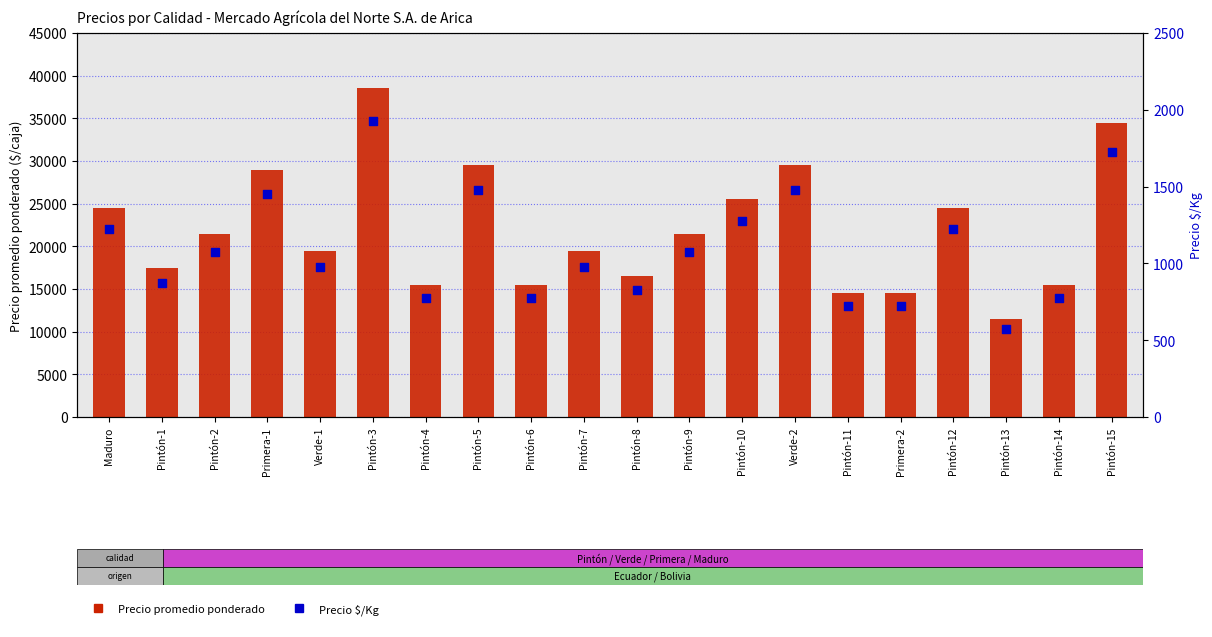

Which series contains the lowest Y value?

Precio $/Kg